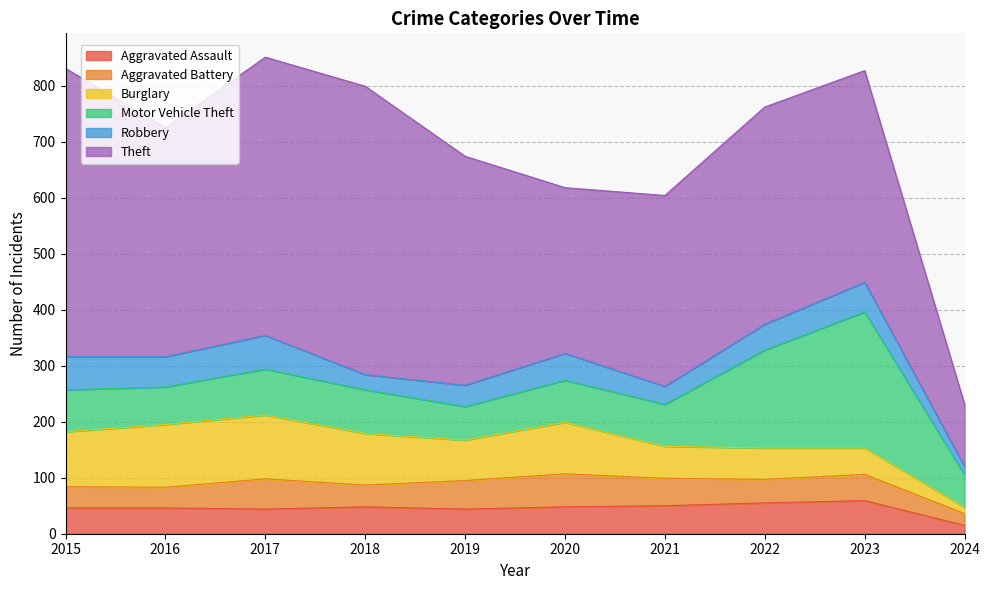

Is it true that Aggravated Assault equals 44 at 2019?

True